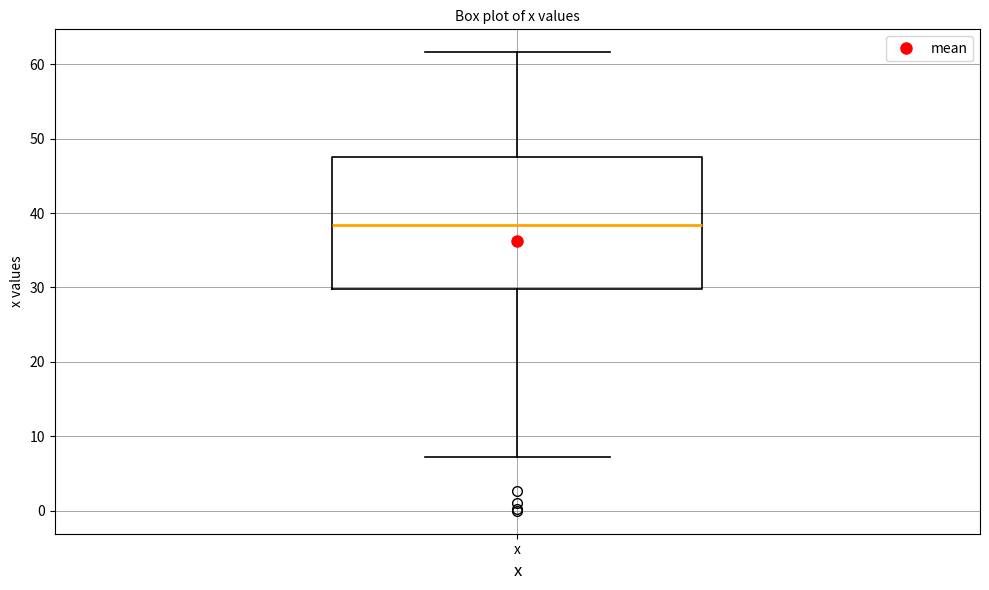

Read this box plot against the y-axis: the position of the median line, the range covered by the box, and the ends of both whiskers. The values are not printed on the chart, so give them approximately, as read against the axis.

median 38, box 30 to 48, whiskers 7 to 62